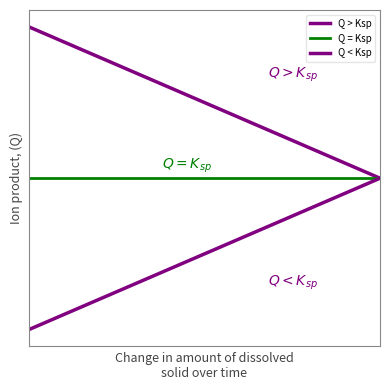

How many intersections are there between Q = Ksp and Q > Ksp?

1